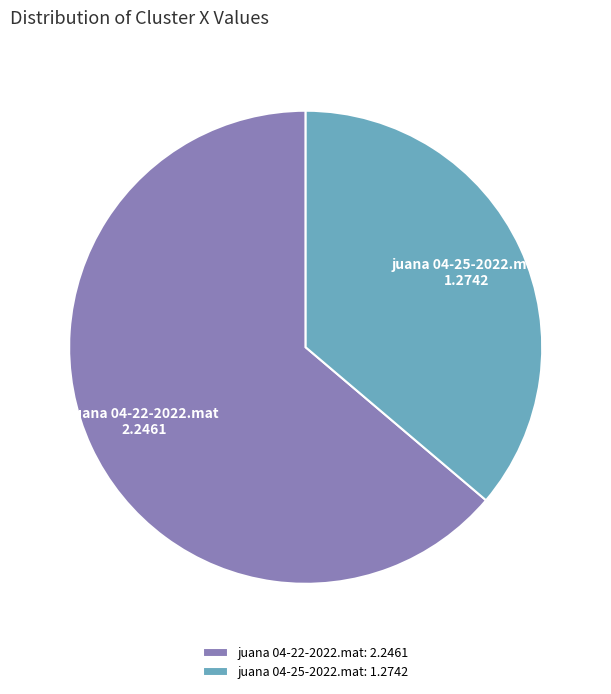

Does any single category account for the majority?

Yes